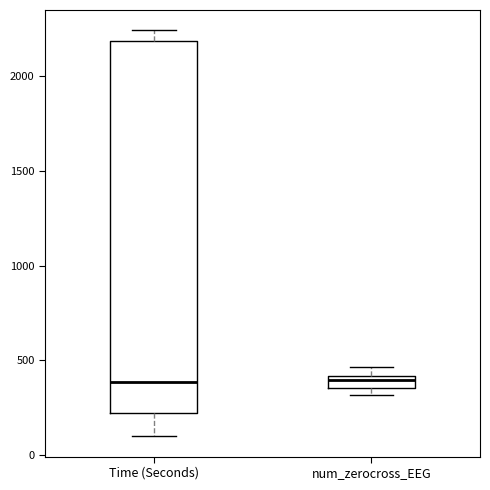

Where does the upper whisker of the box for Time (Seconds) end on the y-axis? The values are not printed on the chart, so give them approximately, as read against the axis.

2250